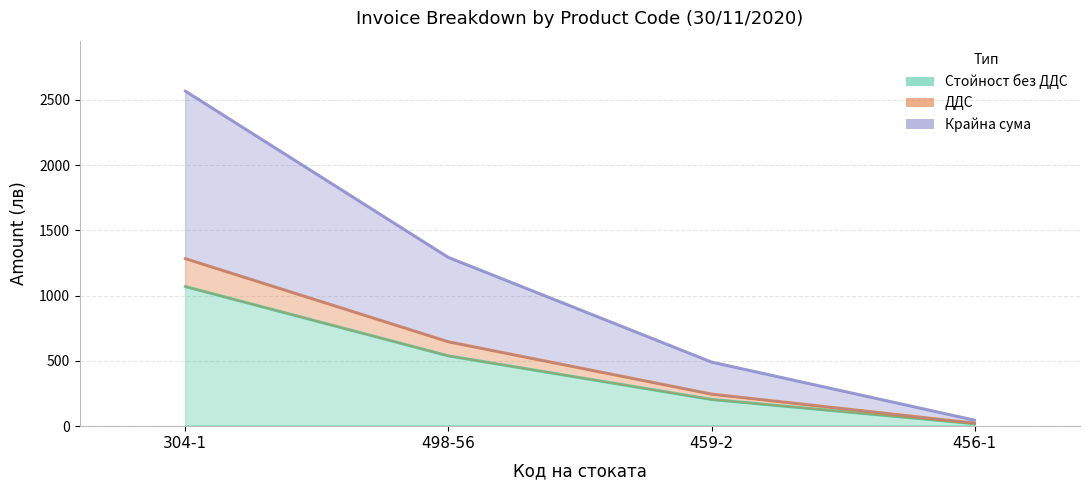

True or false: ДДС and Стойност без ДДС intersect in this chart.

False